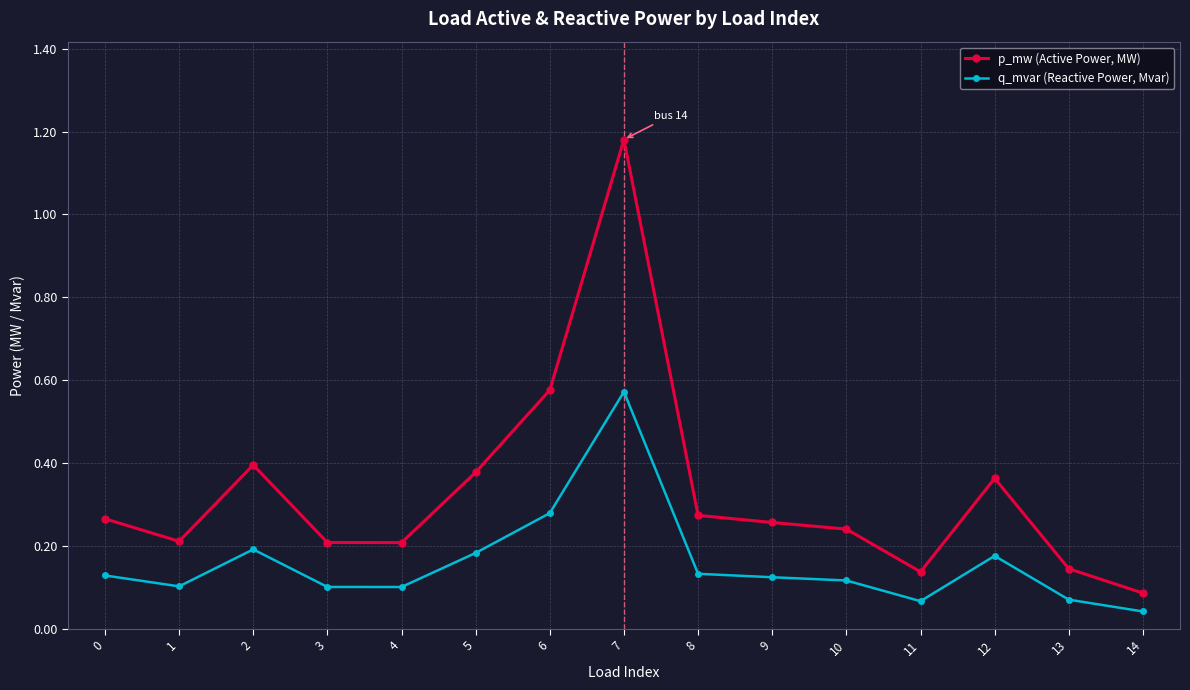

How many lines are shown in the chart?

2